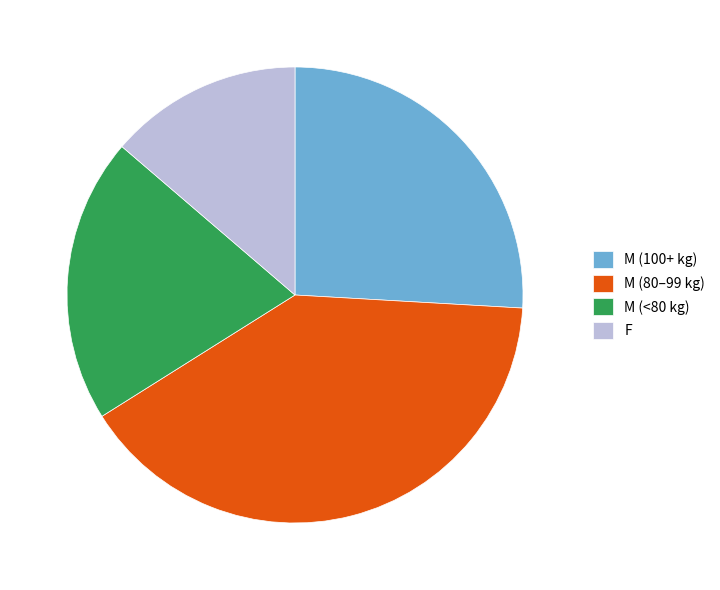

What is the smallest slice in the pie chart?

F